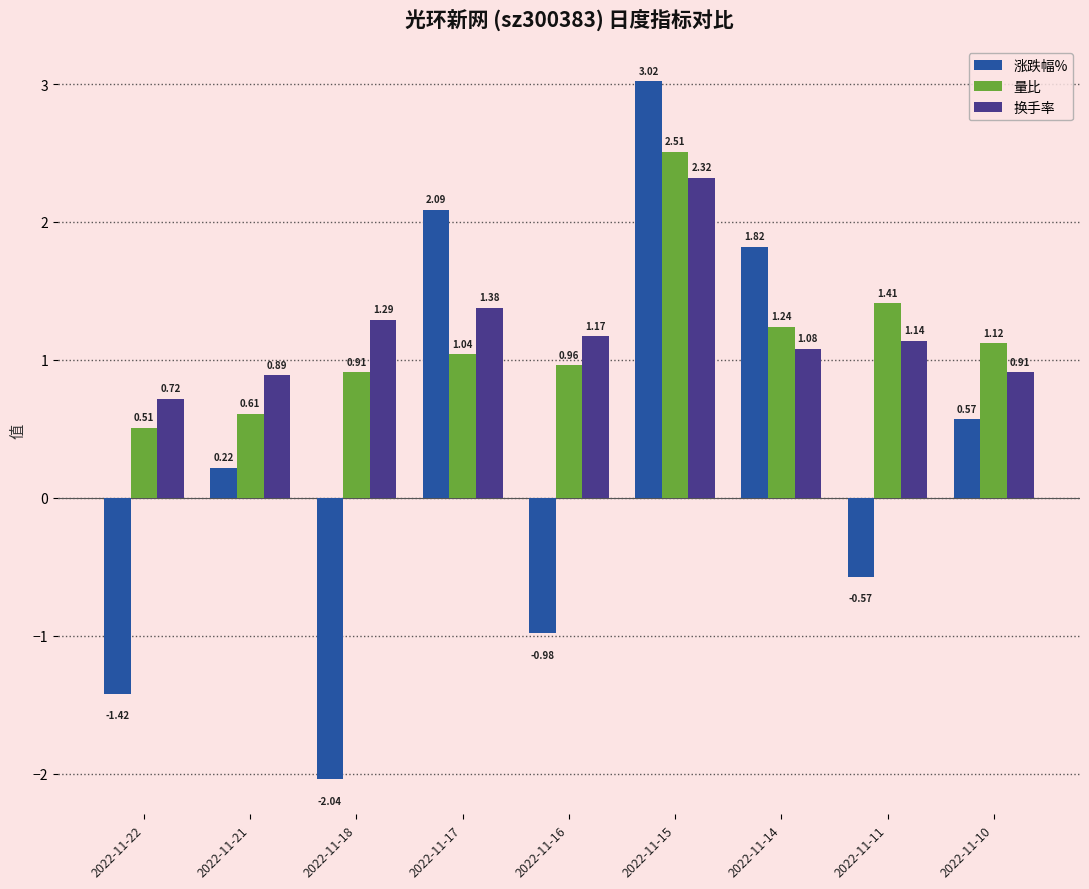

At which category is the sum across all series the highest?

2022-11-15